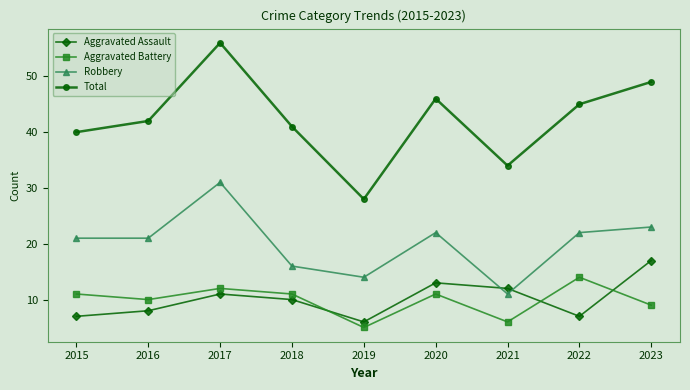

In Aggravated Assault, how many points are lower than both neighbors (excluding endpoints)?

2